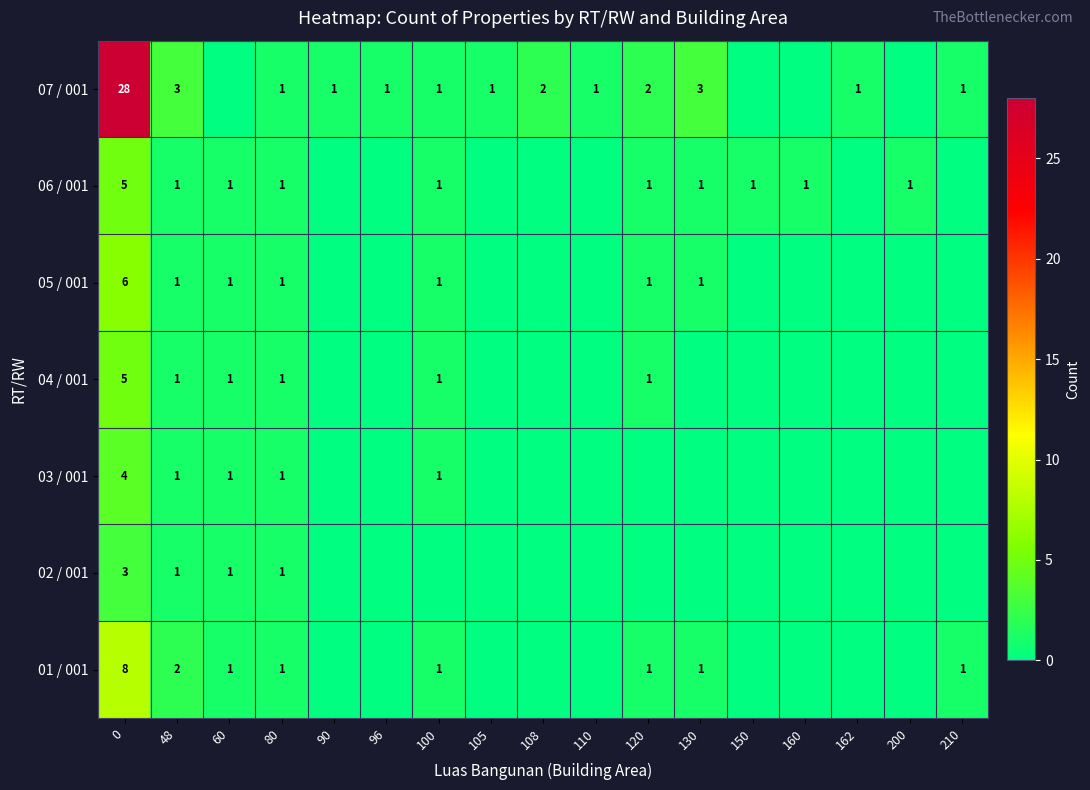

The value of 06 / 001 at 100 is 1. True or false?

True